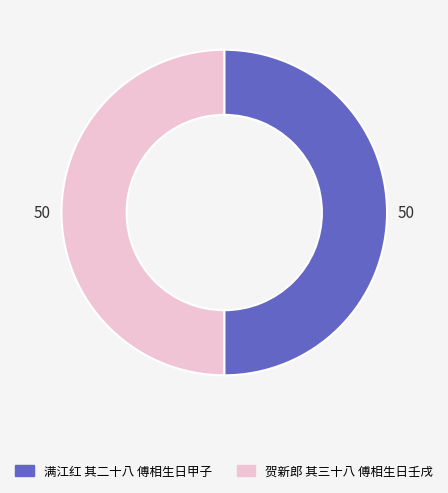

The 贺新郎 其三十八 傅相生日壬戌 slice represents 38% of the pie. True or false?

False